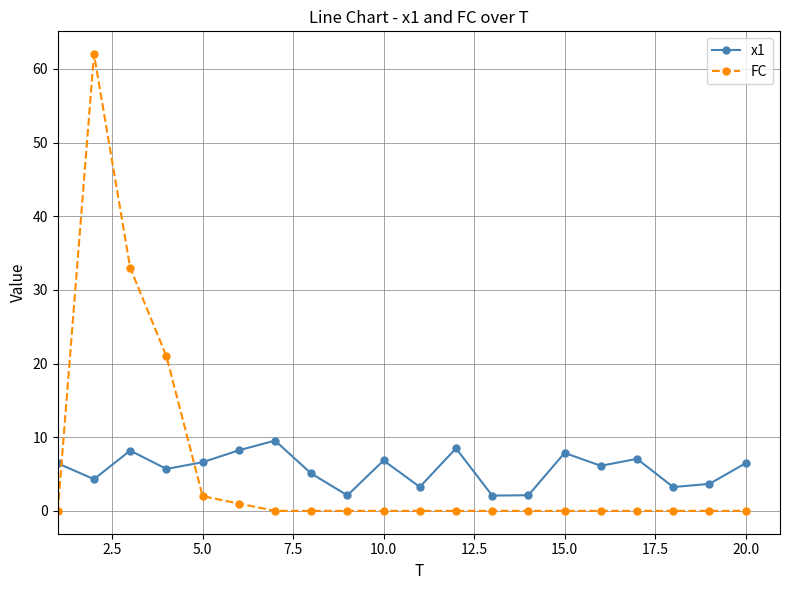

What is the greatest value displayed?

62.0